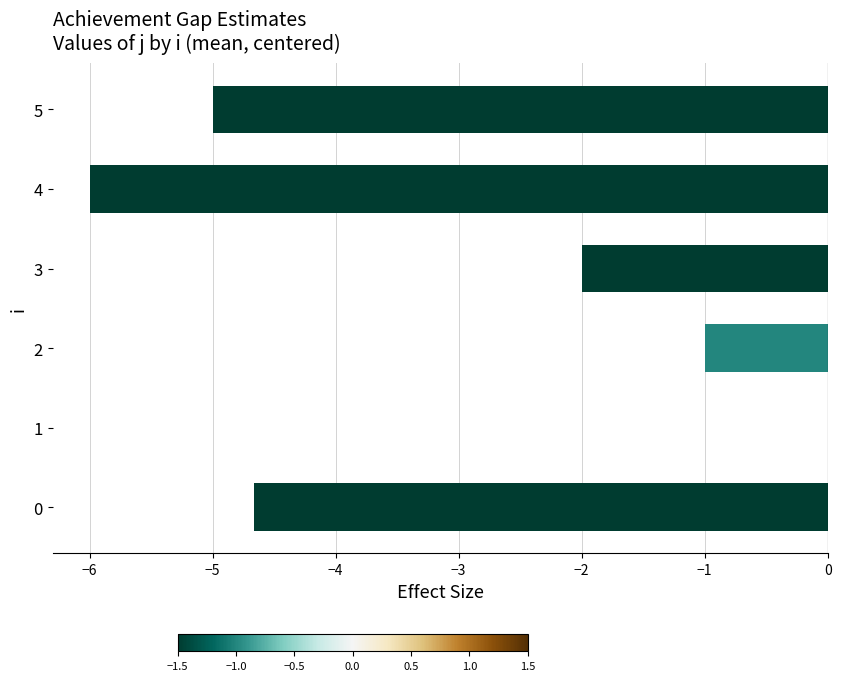

Where is the data nearest to the value -3?

3